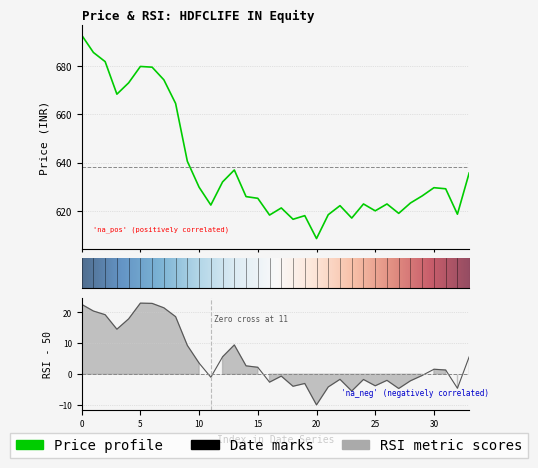

True or false: PX_LAST and RSI_14D cross at least once.

False